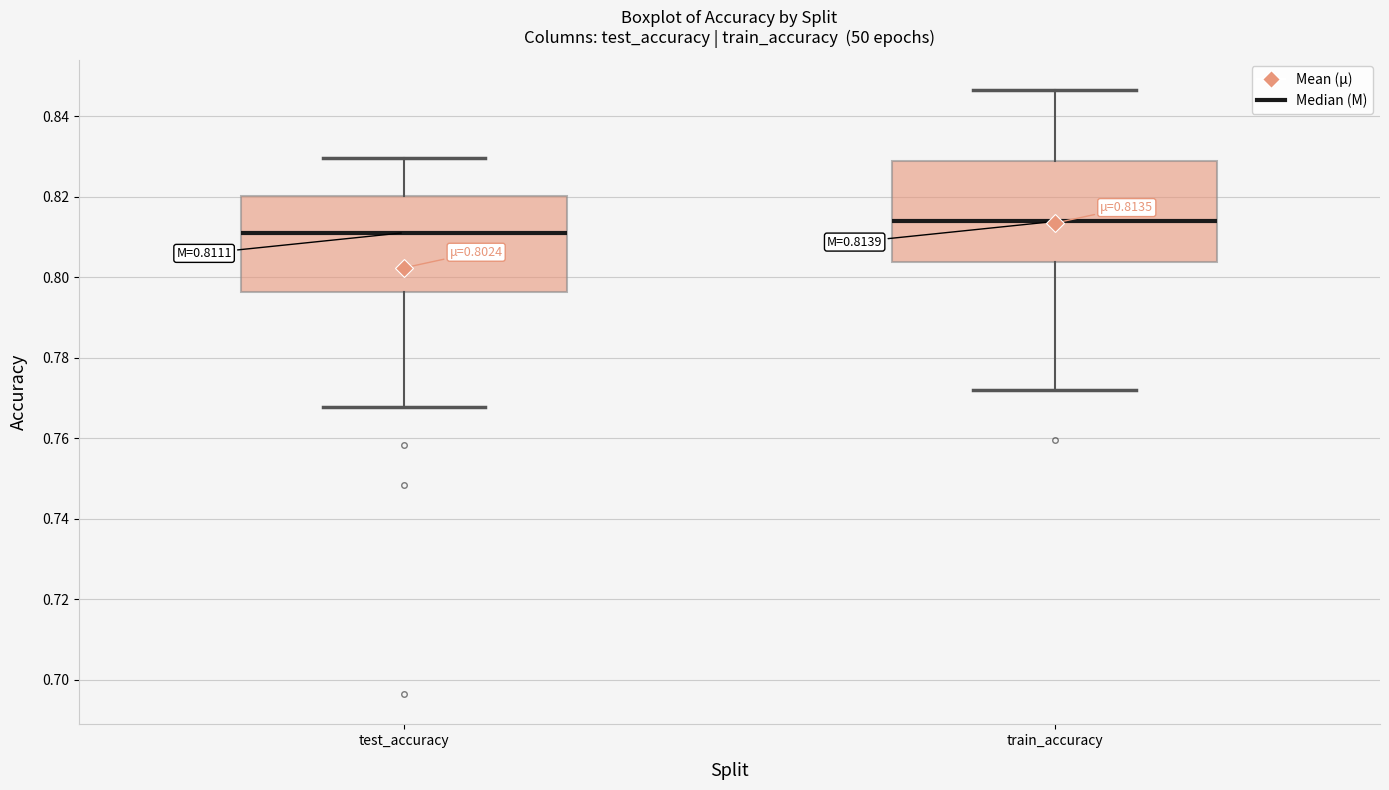

Which box has the highest median line?

train_accuracy